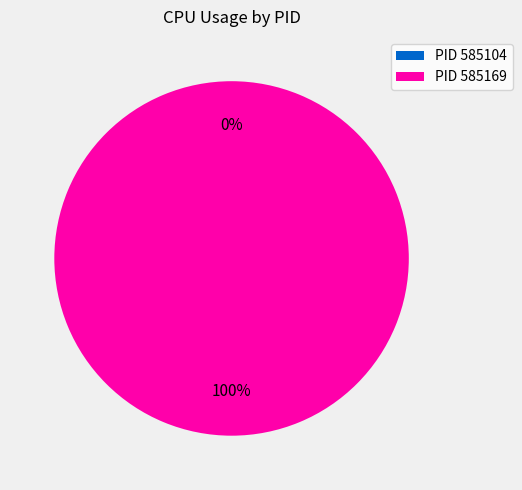

Which slice is the largest?

585169